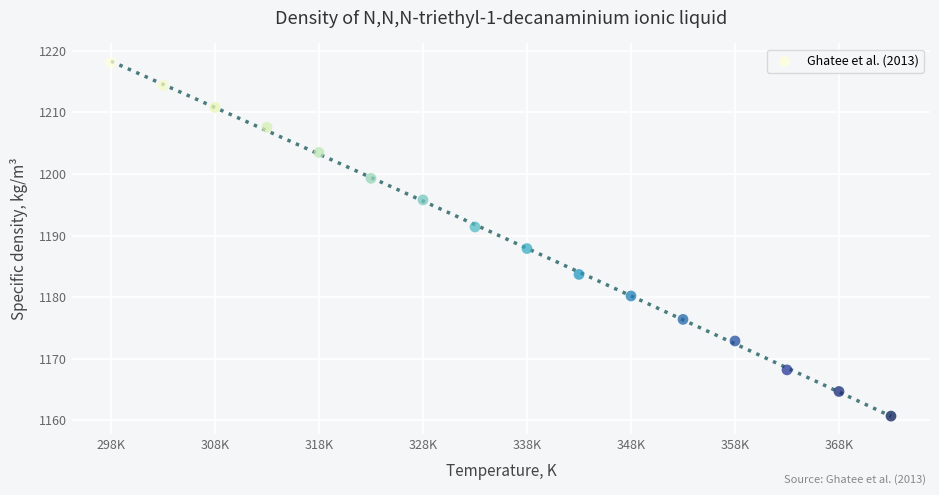

What Y value in the scatter plot is closest to 1189?

1187.9